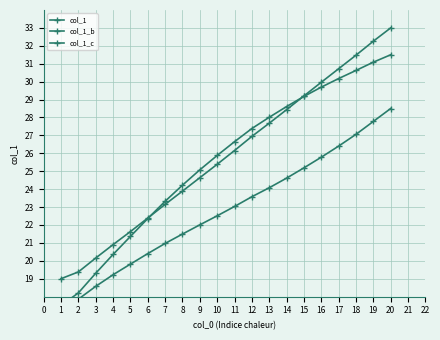

Is the value of col_1_c at 17 greater than the value of col_1 at 15?

No